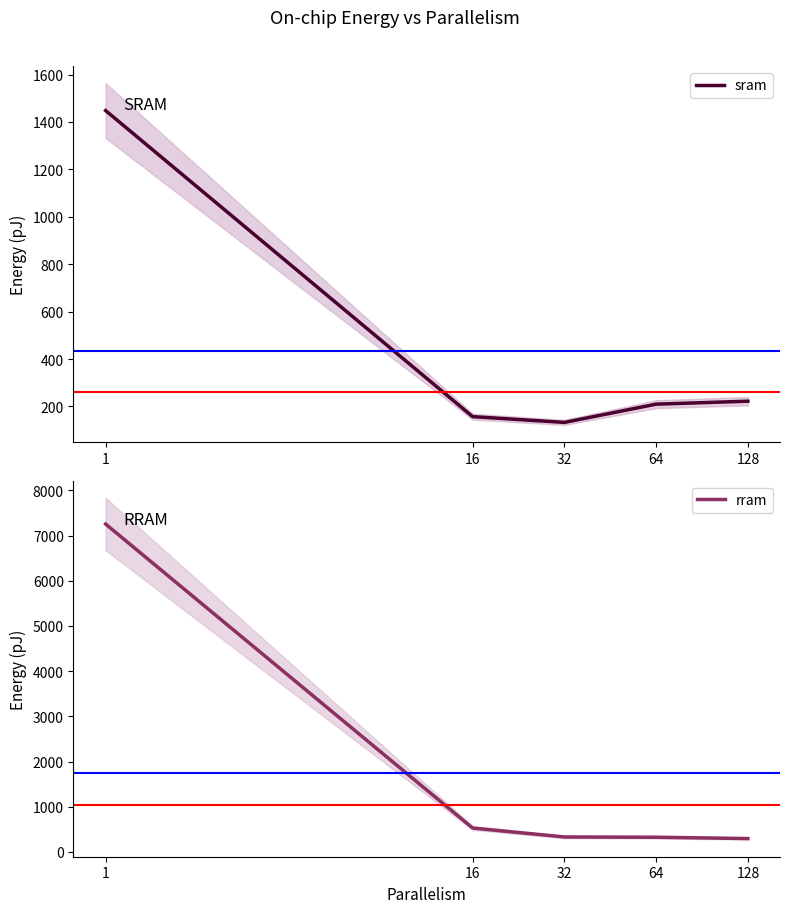

Does the chart have visible grid lines?

No